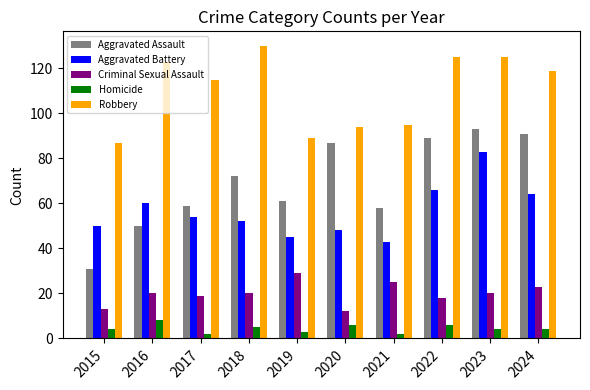

Between 2019 and 2020, which series saw the biggest shift?

Aggravated Assault